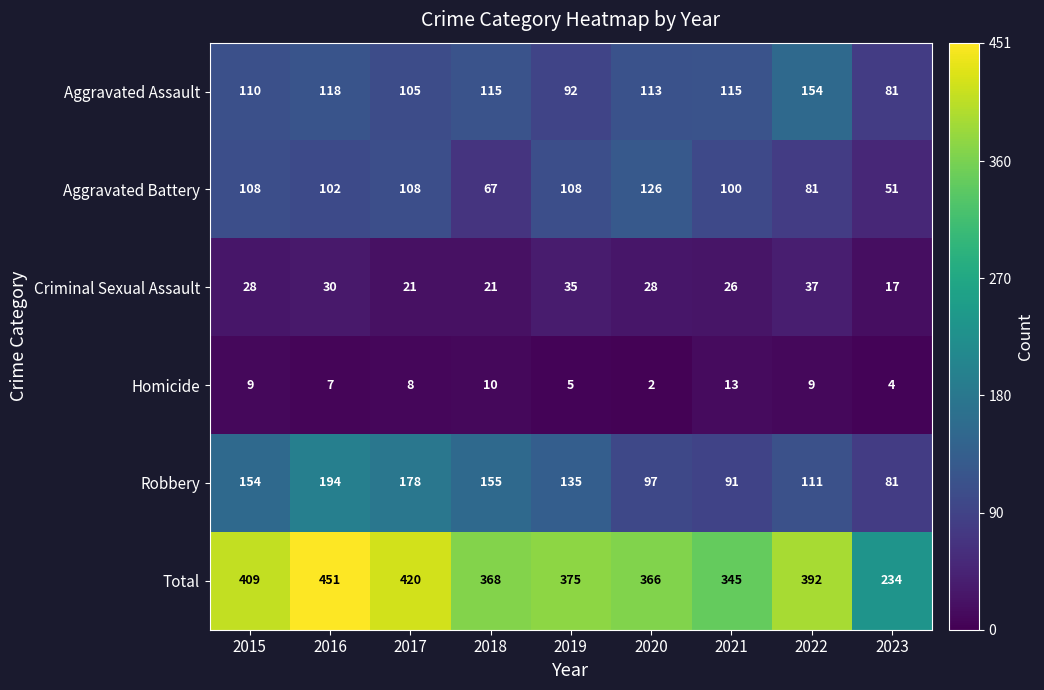

List the labels in order of Robbery value, largest first.

2016, 2017, 2018, 2015, 2019, 2022, 2020, 2021, 2023